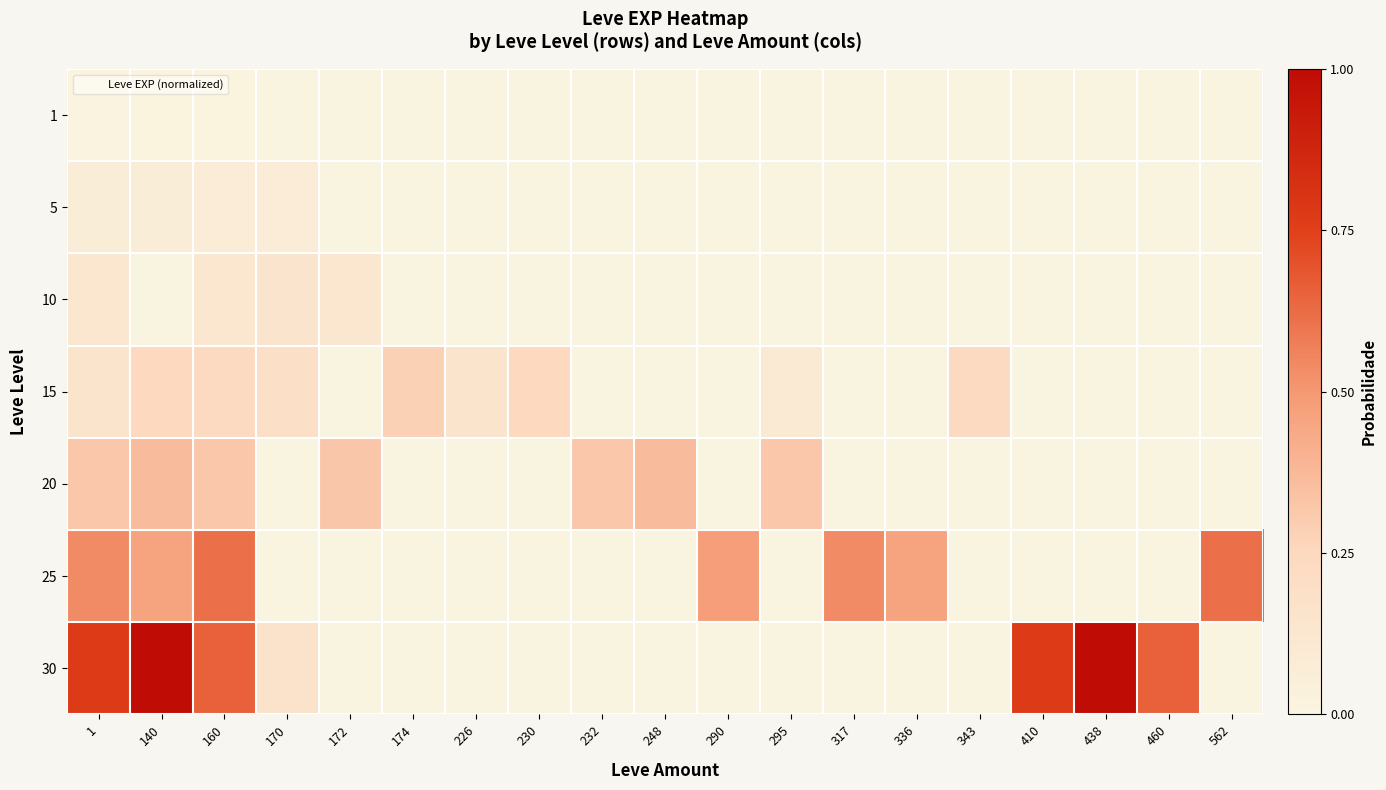

What is the spread (max minus min) of values at 1?

0.8